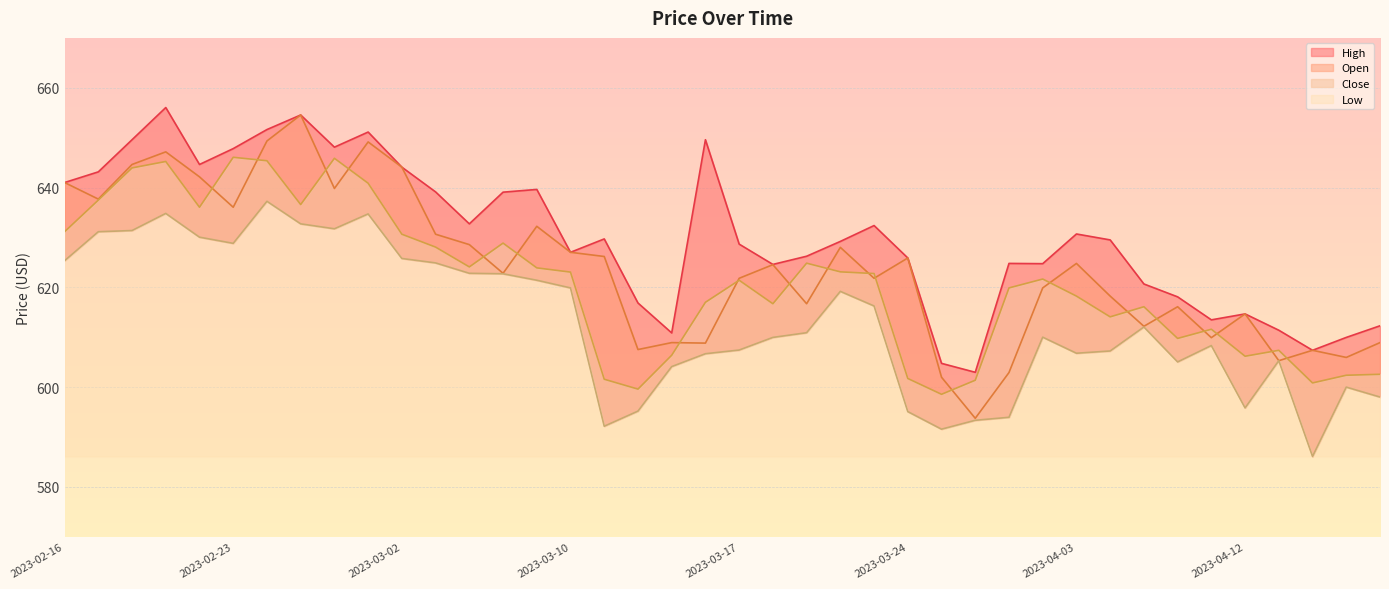

Is the value of High at 2023-03-29 greater than the value of Low at 2023-02-20?

No